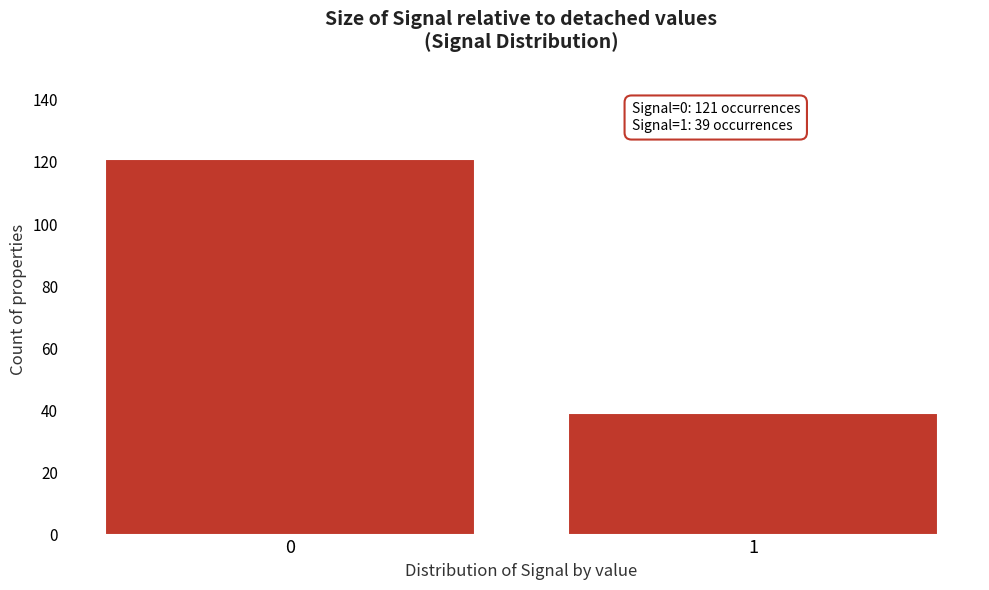

Reading left to right, transcribe all the data shown in this chart.

121	39